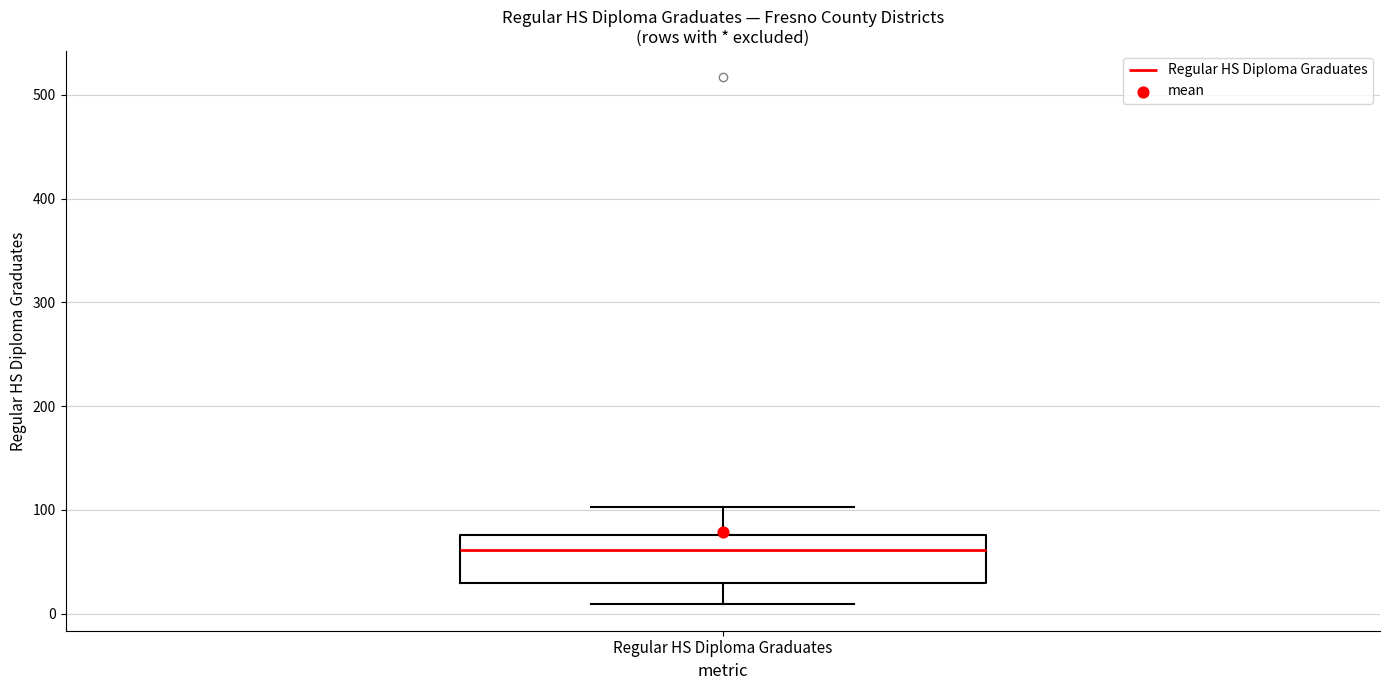

Where does the lower whisker of the box for Regular HS Diploma Graduates end on the y-axis? The values are not printed on the chart, so give them approximately, as read against the axis.

10